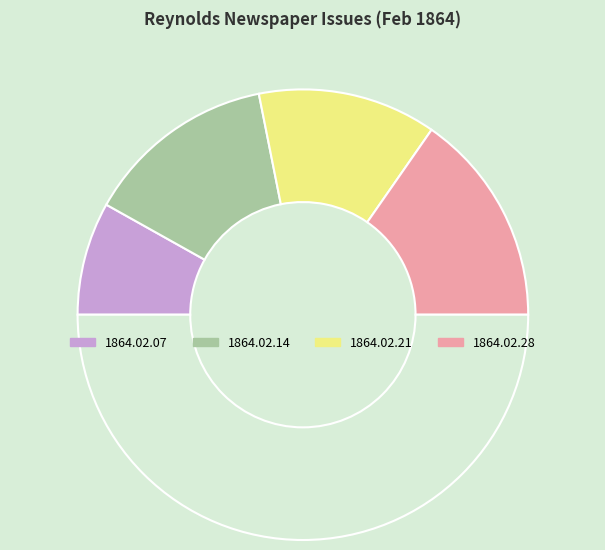

To the nearest percent, what is the average slice percentage?

25%